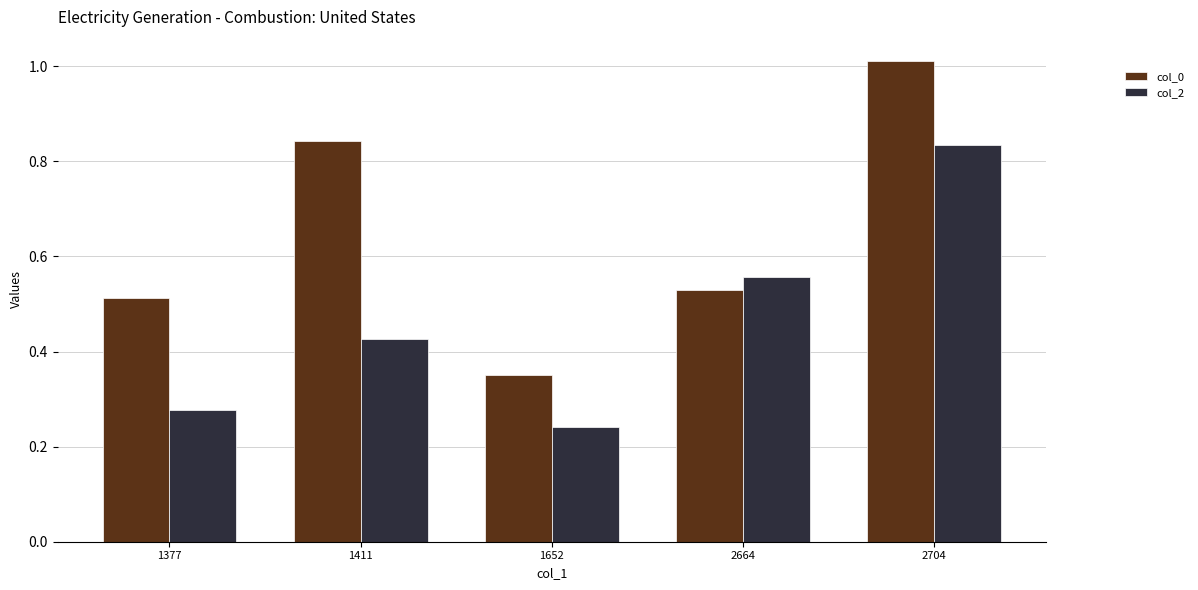

What is the sum of all col_2 values?

2.3